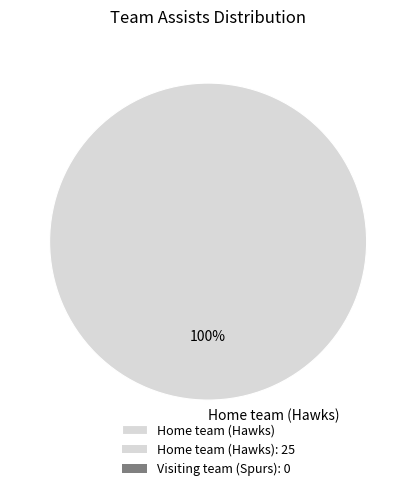

The Home team (Hawks) slice represents 88% of the pie. True or false?

False